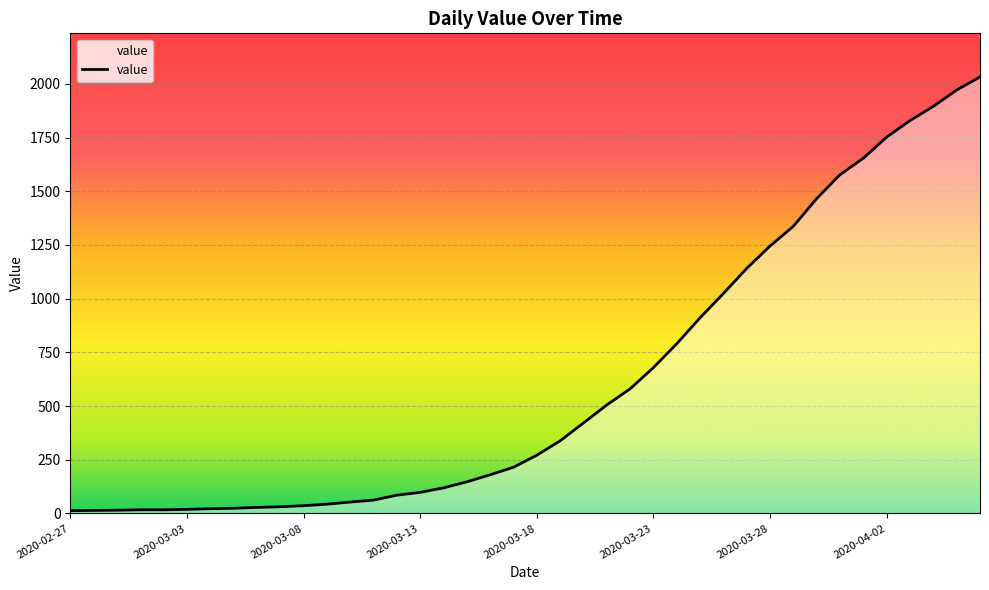

What is the greatest value displayed?

2032